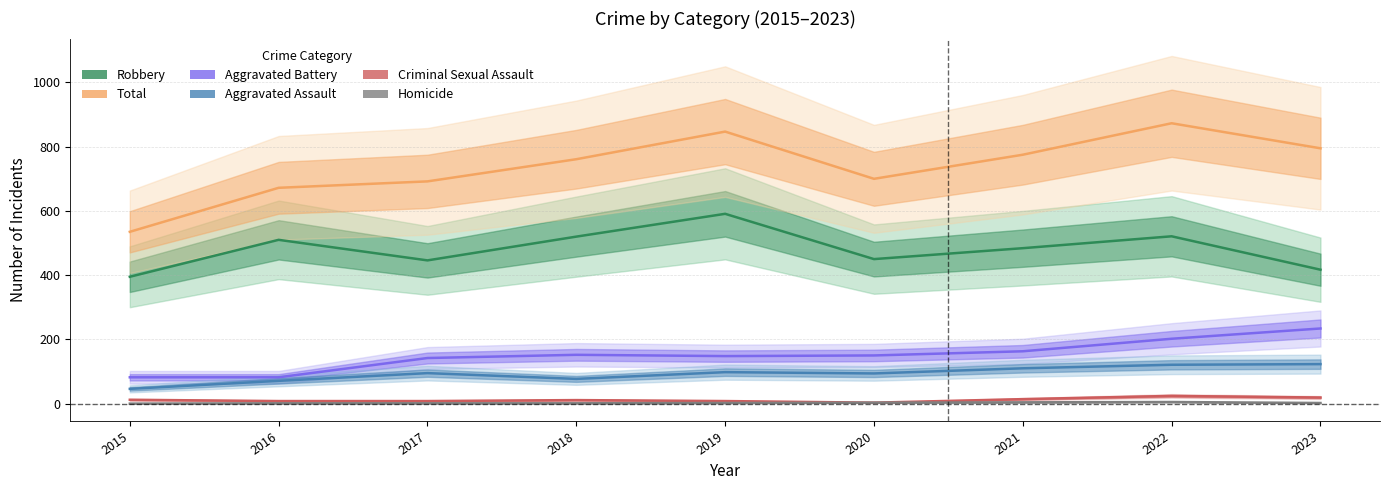

Which series has the largest total across all categories?

Total